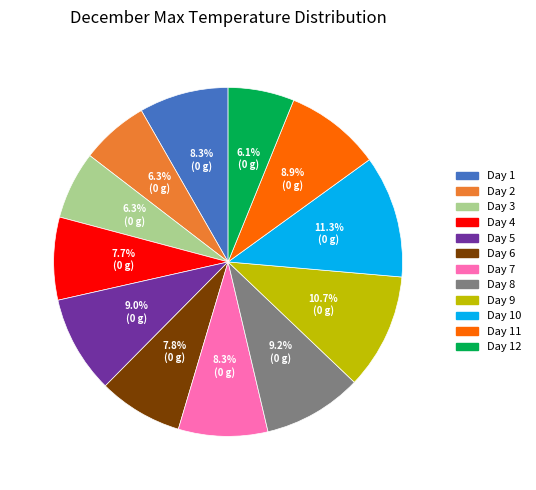

Which slice is the largest?

Day 10